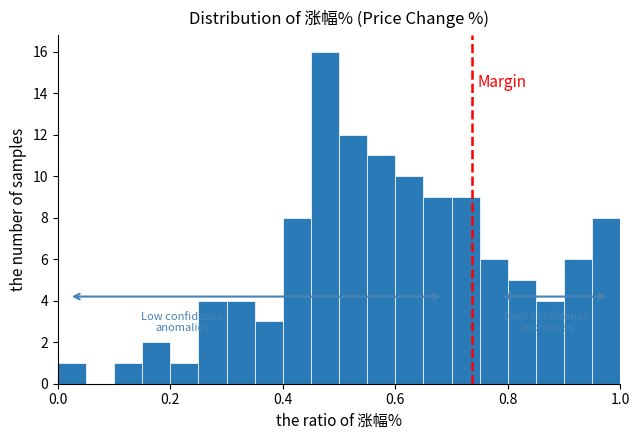

Read against the x-axis, roughly where is the centre of the tallest bar?

0.48